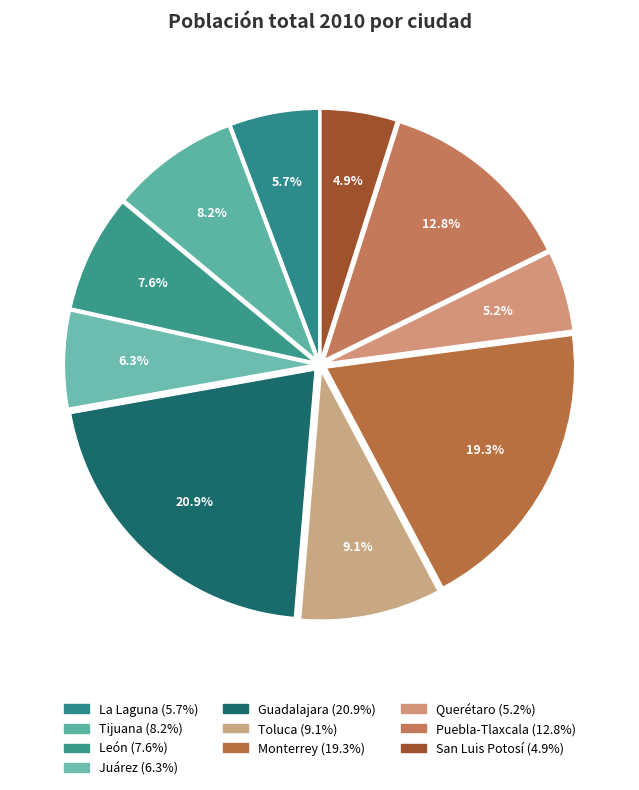

What percentage is the Querétaro slice, to the nearest percent?

5%